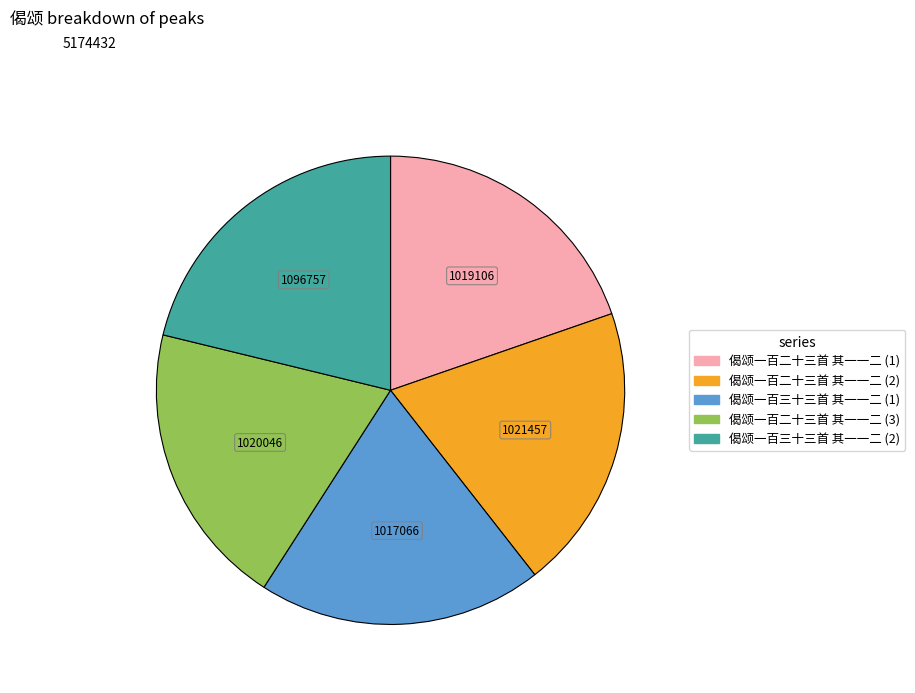

Is the sum of 偈颂一百二十三首 其一一二 (3) and 偈颂一百二十三首 其一一二 (2) greater than half?

No